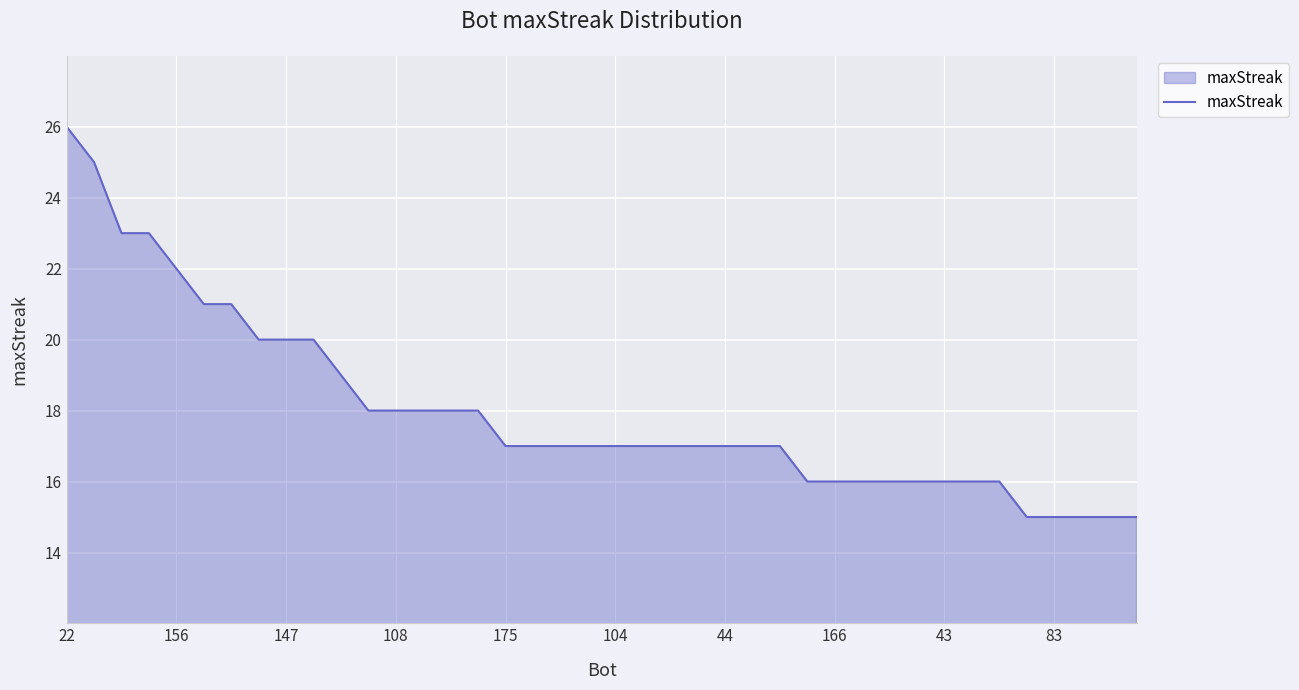

What is the minimum value shown in the chart?

15